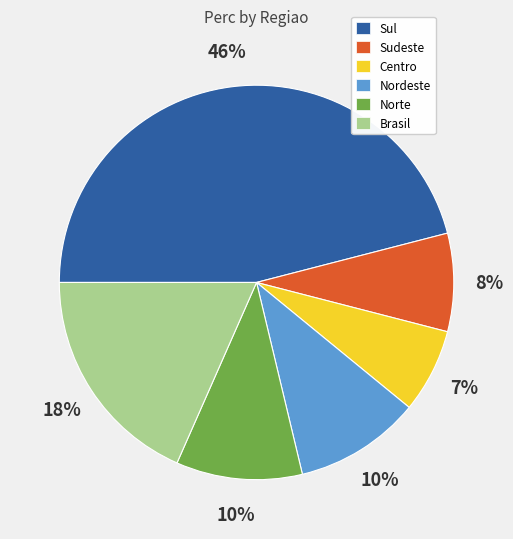

To the nearest percent, what portion does Brasil represent?

18%